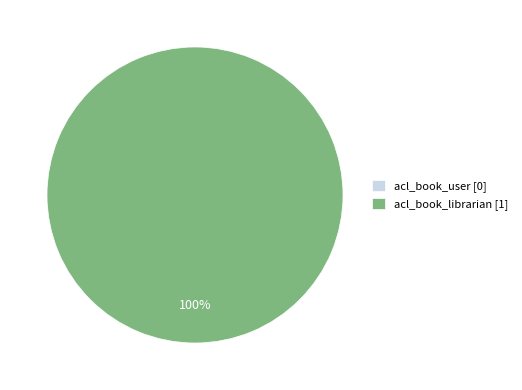

Which has a higher value, acl_book_librarian or acl_book_user?

acl_book_librarian